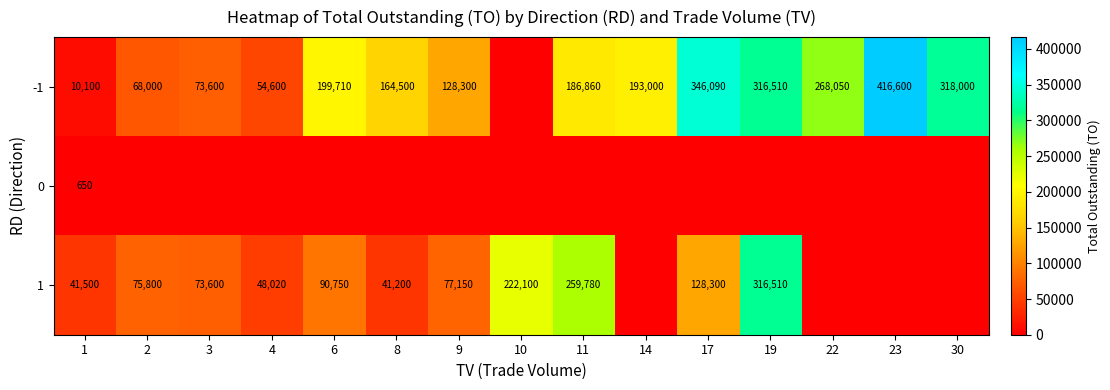

What is the difference between the 1 values at 10 and 4?

174080